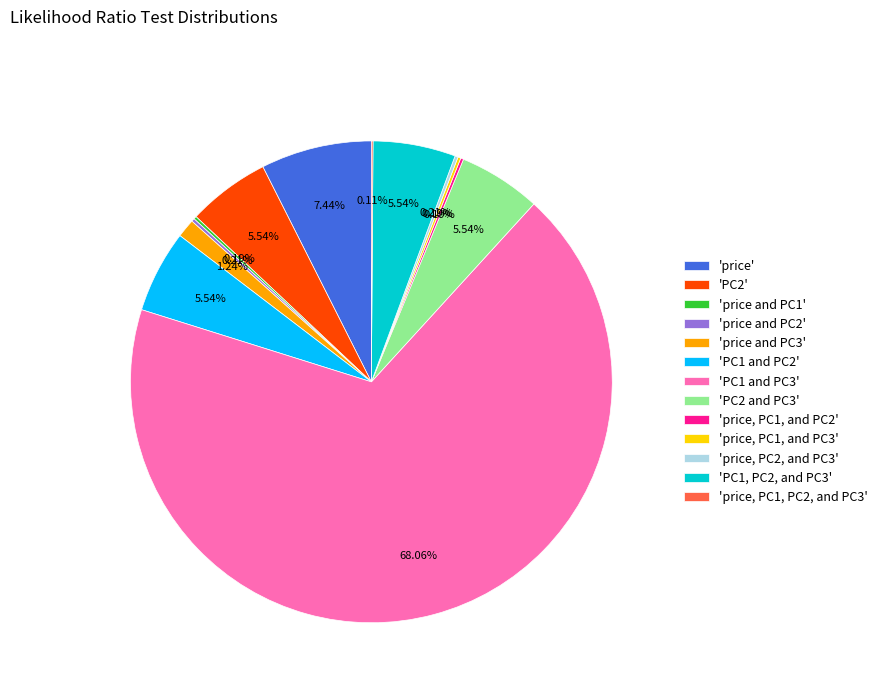

Between 'price' and 'PC1, PC2, and PC3', which is larger?

'price'